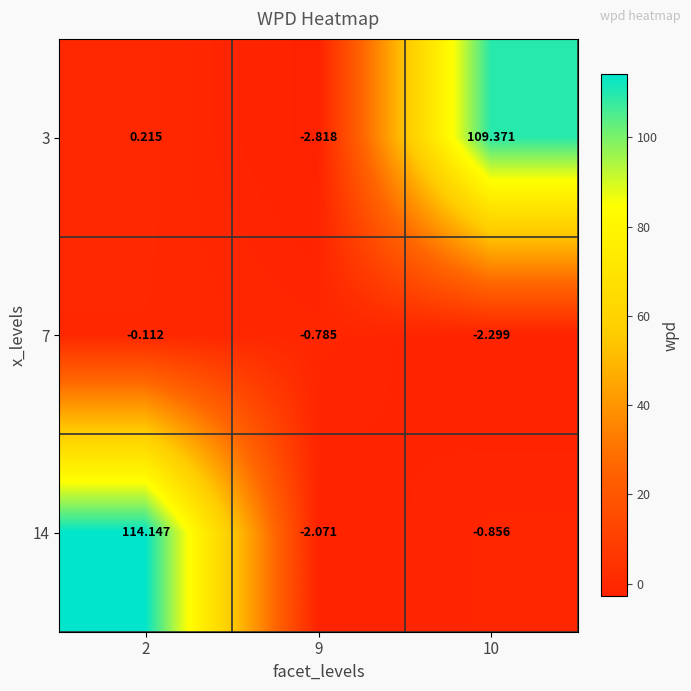

Is the value of 3 at 9 greater than the value of 14 at 9?

No